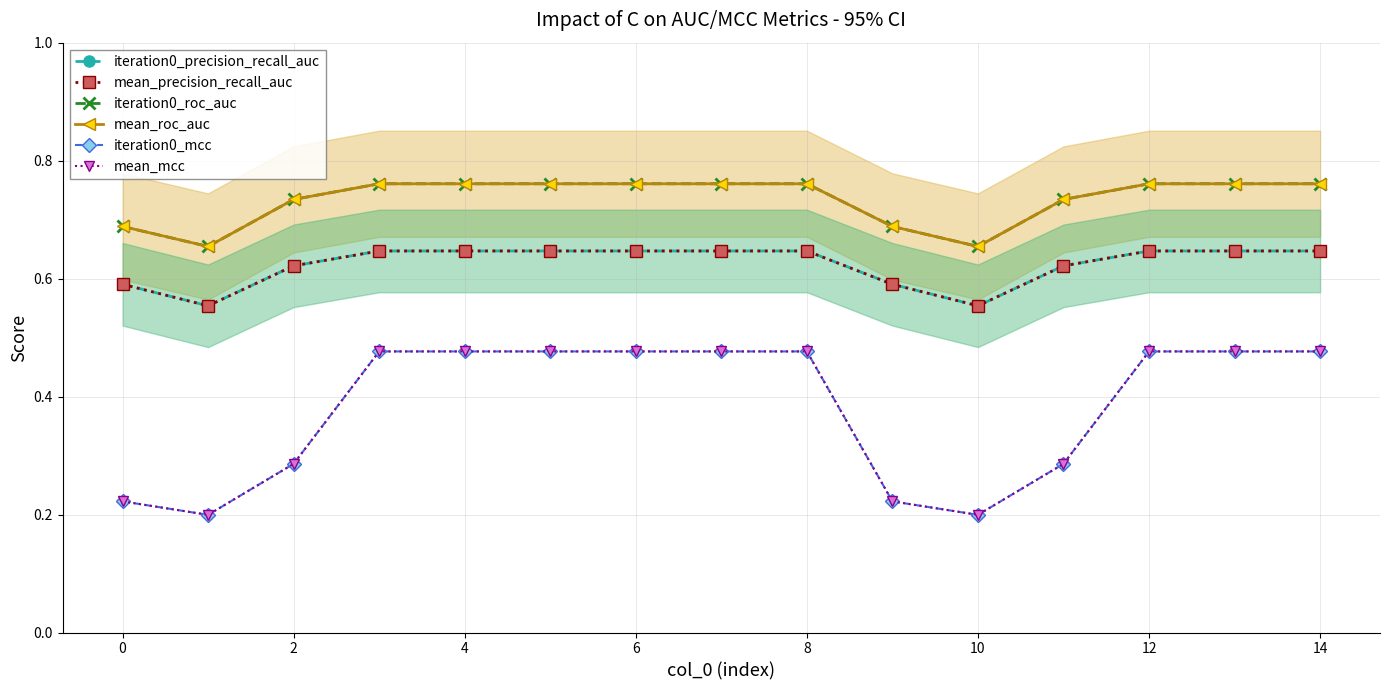

Between 12 and 14, which series saw the biggest shift?

iteration0_precision_recall_auc